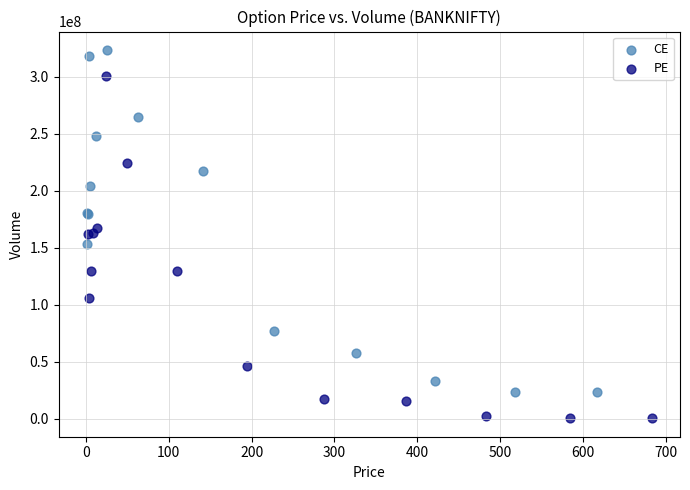

Which series contains the lowest Y value?

PE